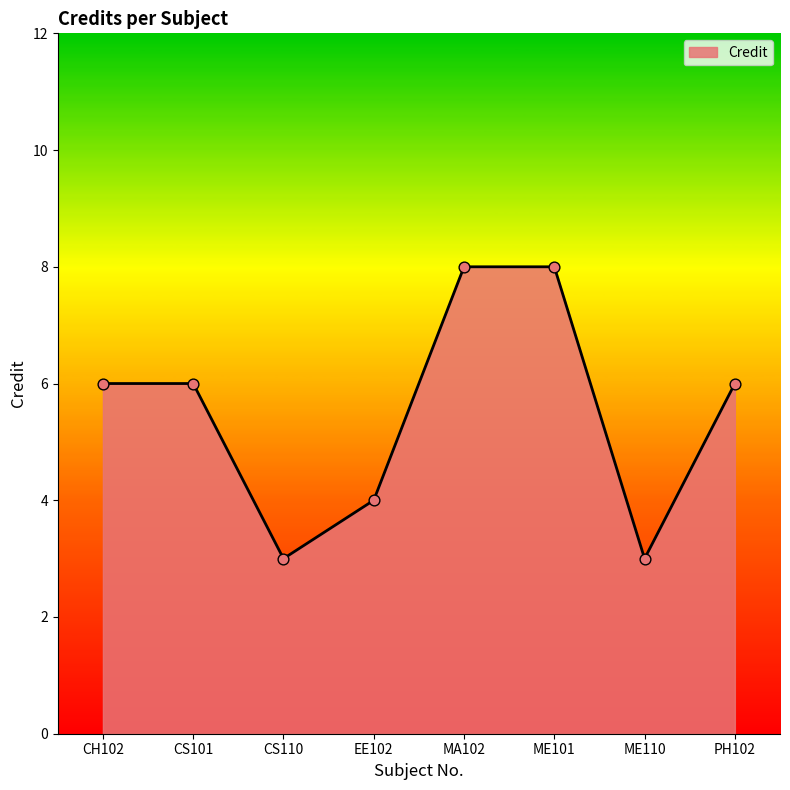

What is the change in value from EE102 to PH102?

+2